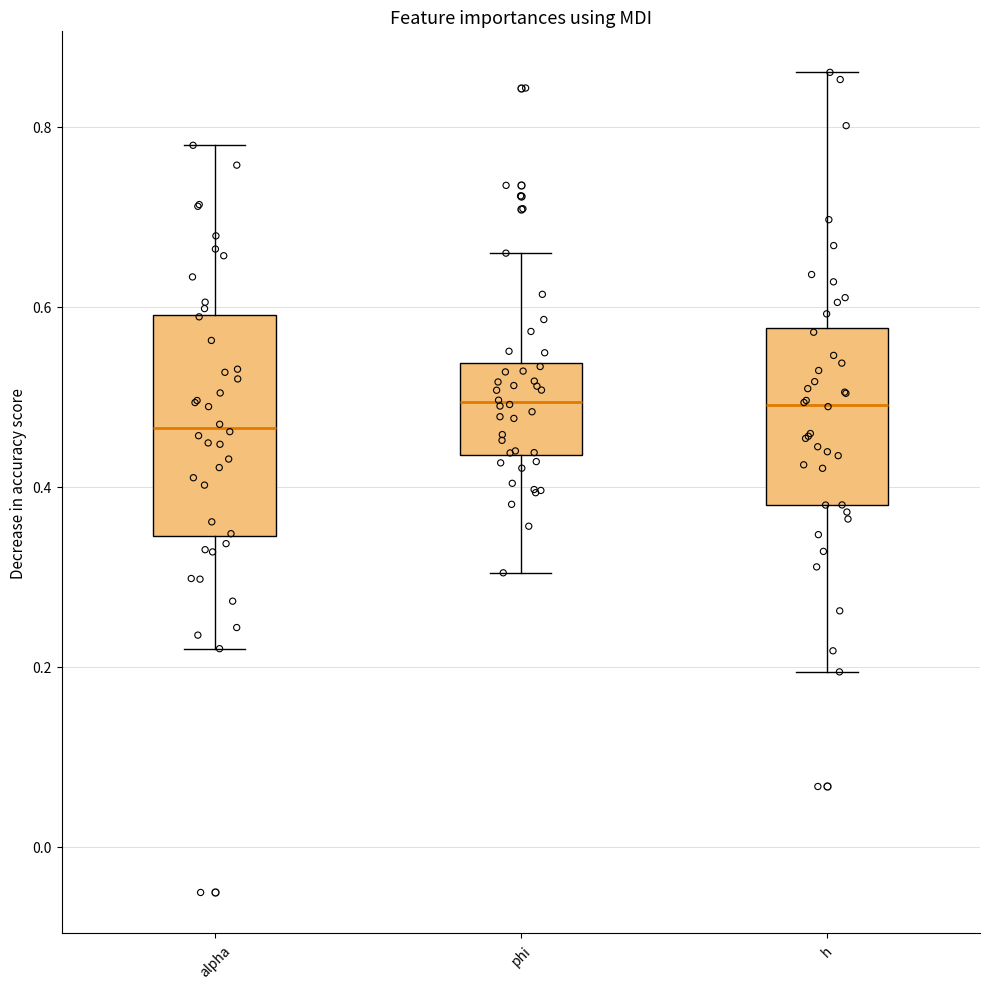

Reading left to right, transcribe this box plot: for each box, give where its median line is, the range the box spans, and where its two whiskers end, as read against the y-axis. The values are not printed on the chart, so give them approximately, as read against the axis.

alpha: median 0.46, box 0.34 to 0.60, whiskers 0.22 to 0.78
phi: median 0.50, box 0.44 to 0.54, whiskers 0.30 to 0.66
h: median 0.50, box 0.38 to 0.58, whiskers 0.20 to 0.86